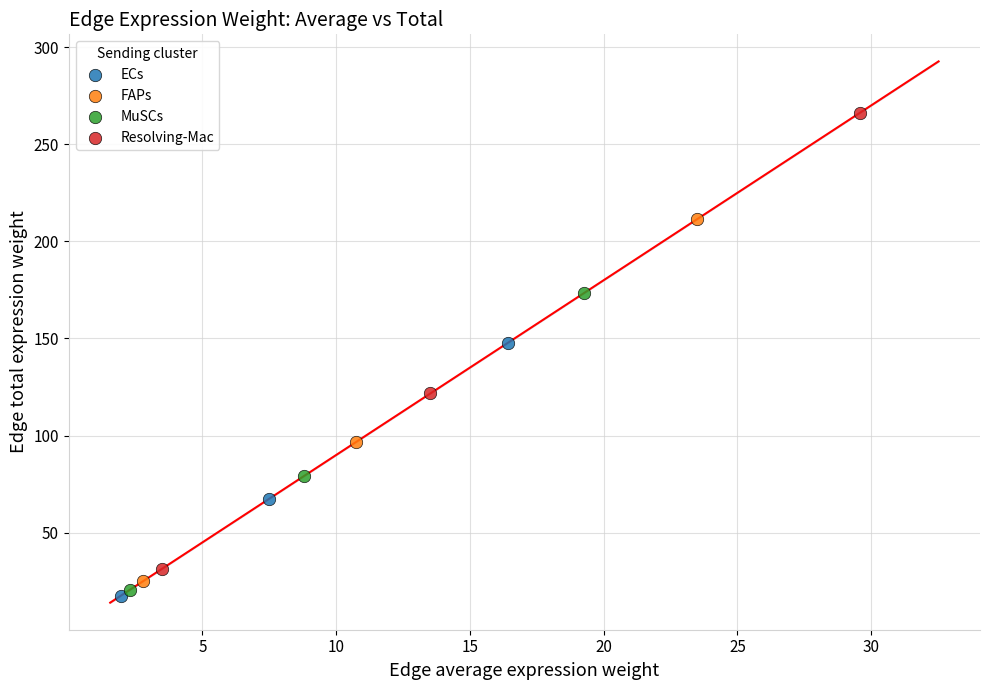

Which series contains the highest Y value?

Resolving-Mac